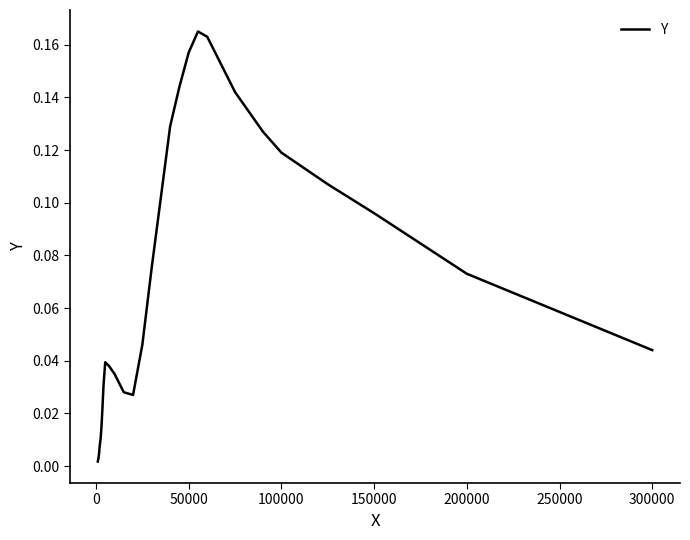

True or false: the data has more than 1 interior local peaks.

True